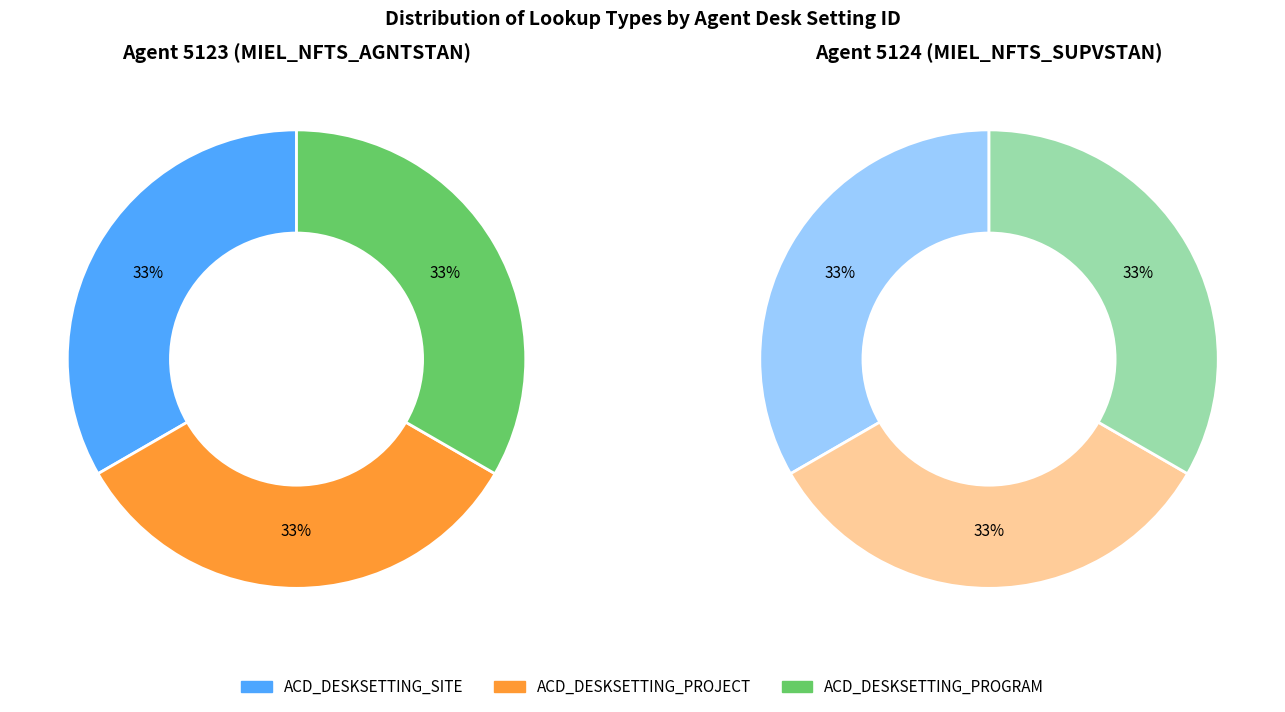

Which slice is the largest?

ACD_DESKSETTING_SITE